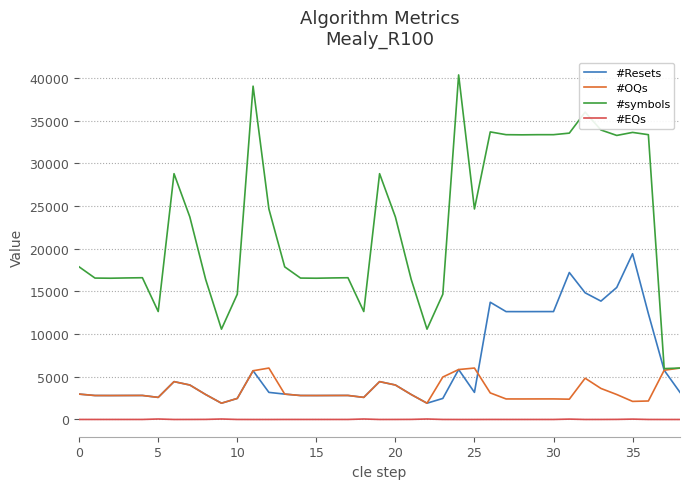

True or false: #EQs and #symbols cross at least once.

False